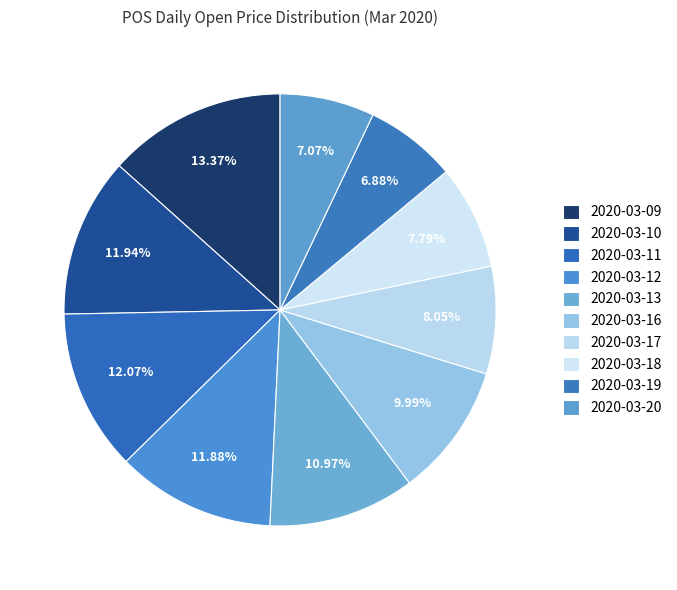

To the nearest percent, what portion does 2020-03-18 represent?

8%